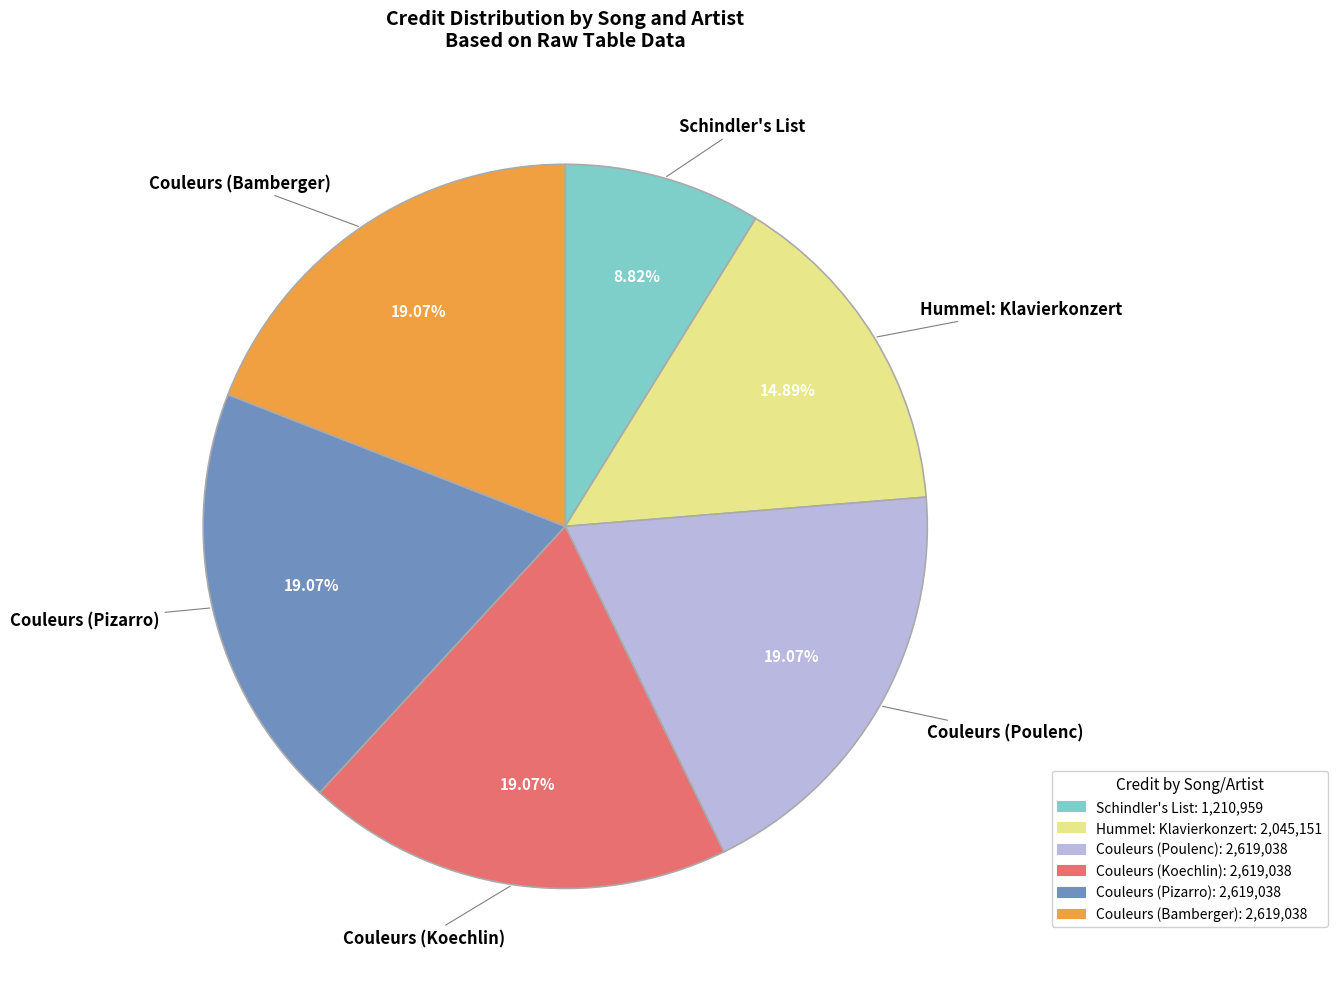

How many slices are in this pie chart?

6